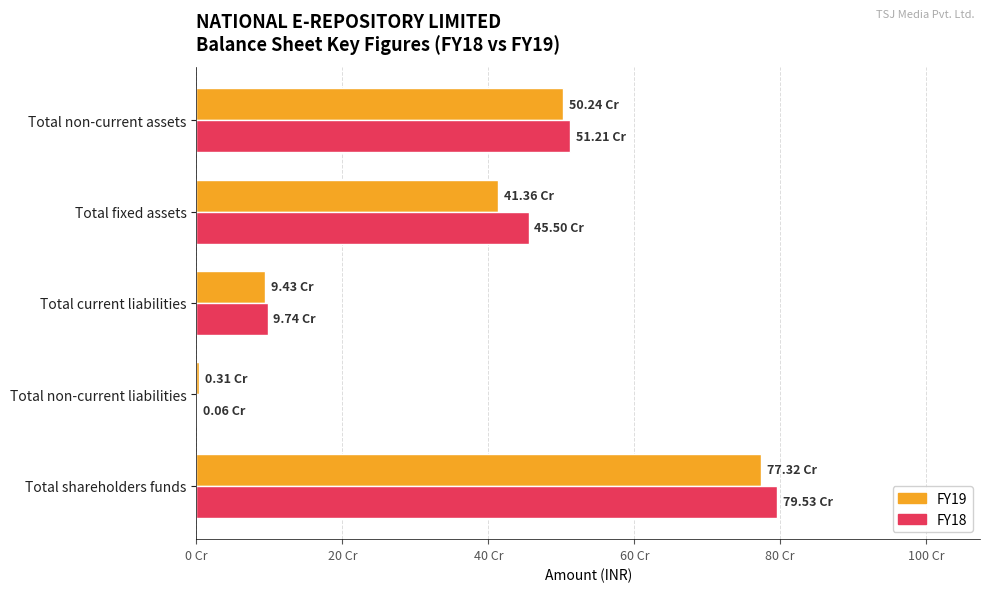

What are all the series names shown in the legend?

FY19, FY18